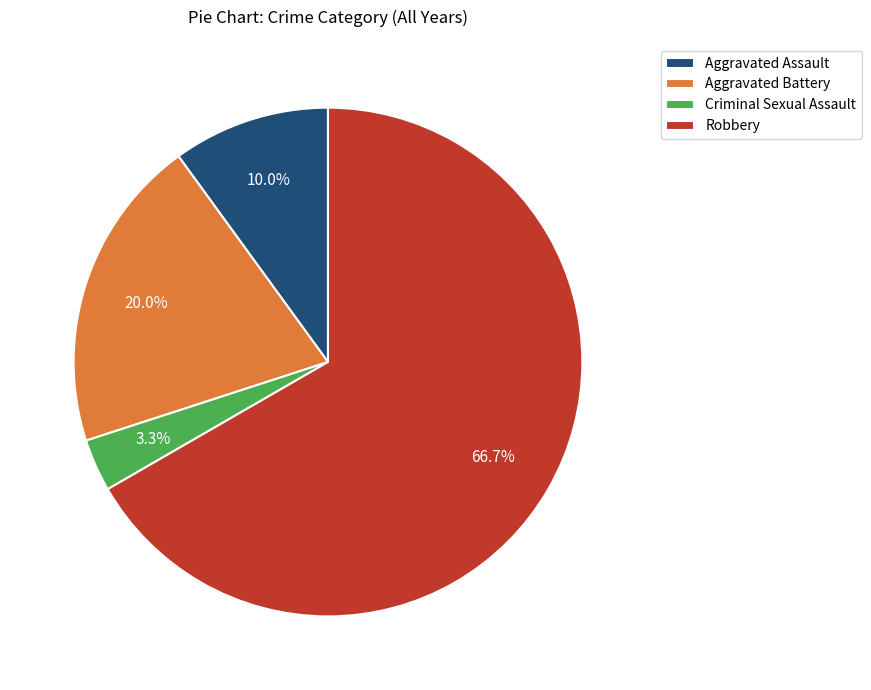

Approximately how many times larger is the value at Robbery compared to Aggravated Battery?

3.3